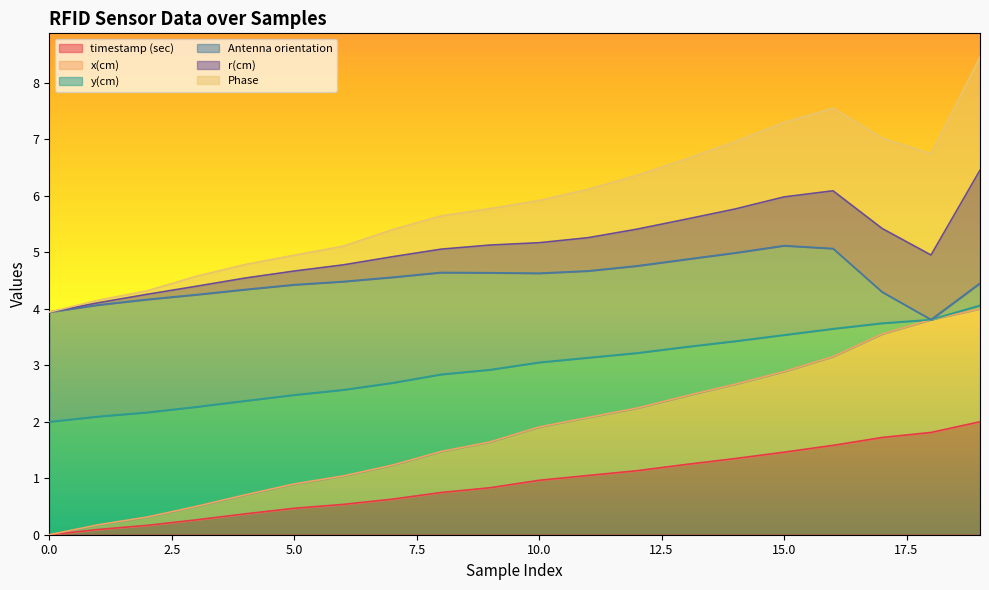

What is the difference between the maximum and minimum values in the y(cm) series?

2.1